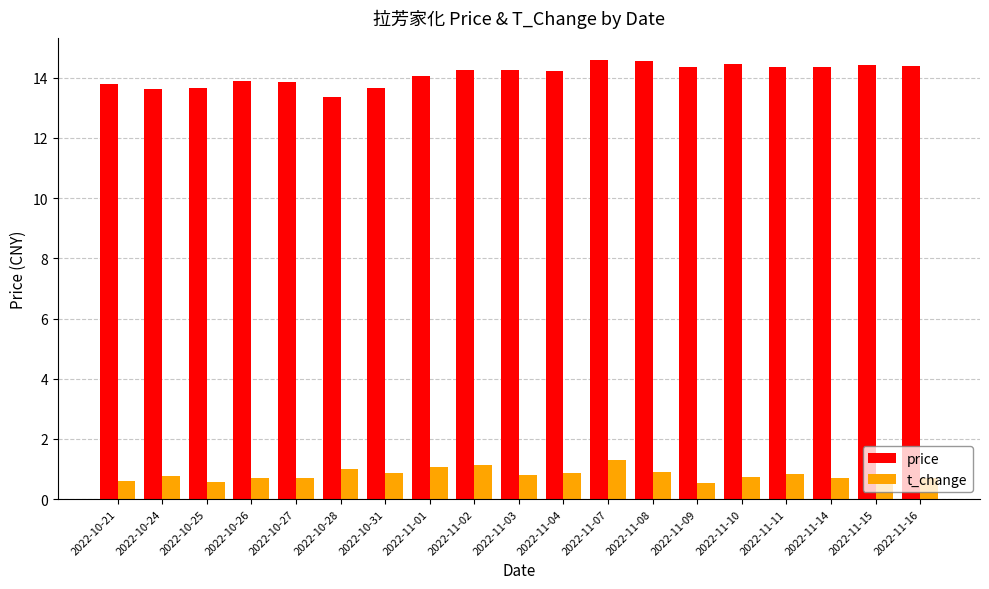

What is the smallest value displayed?

0.6